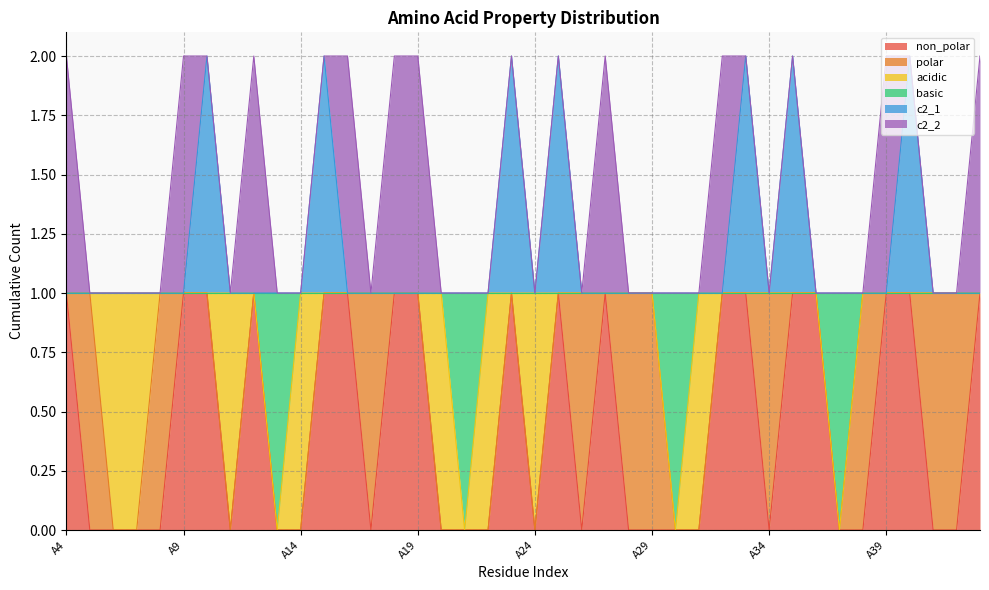

The value of non_polar at A6 is -1. True or false?

False